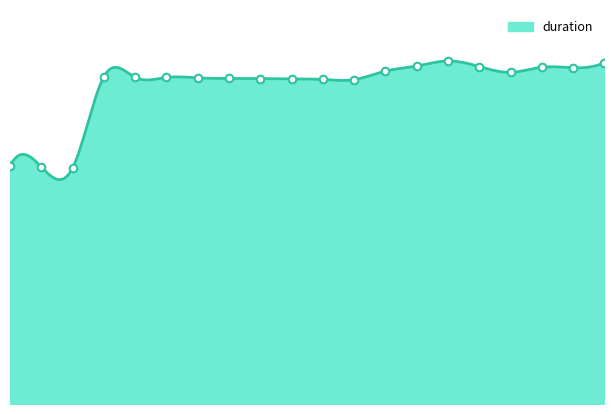

Approximately how many times larger is the value at 14 compared to 16?

1.0